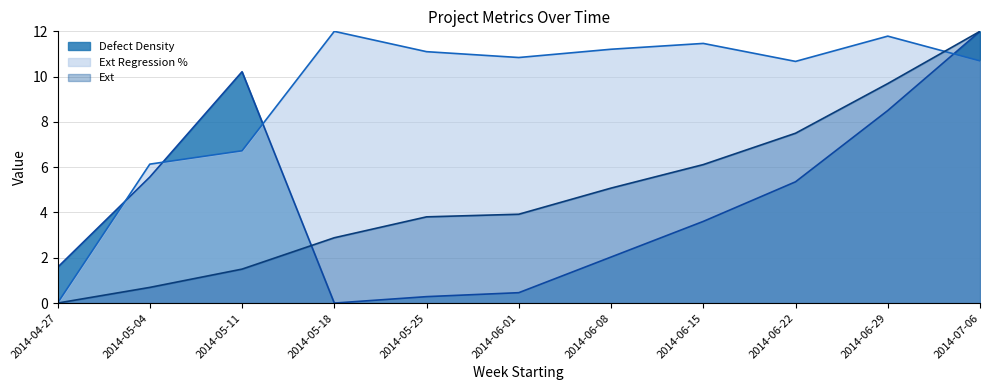

Reading left to right, extract all data points from this chart.

Defect Density: 1.6	5.6	10.2	0.0	0.3	0.5	2.0	3.6	5.4	8.5	12.0
Ext Regression %: 0.0	6.1	6.7	12.0	11.1	10.8	11.2	11.5	10.7	11.8	10.7
Ext: 0.0	0.7	1.5	2.9	3.8	3.9	5.1	6.1	7.5	9.7	12.0